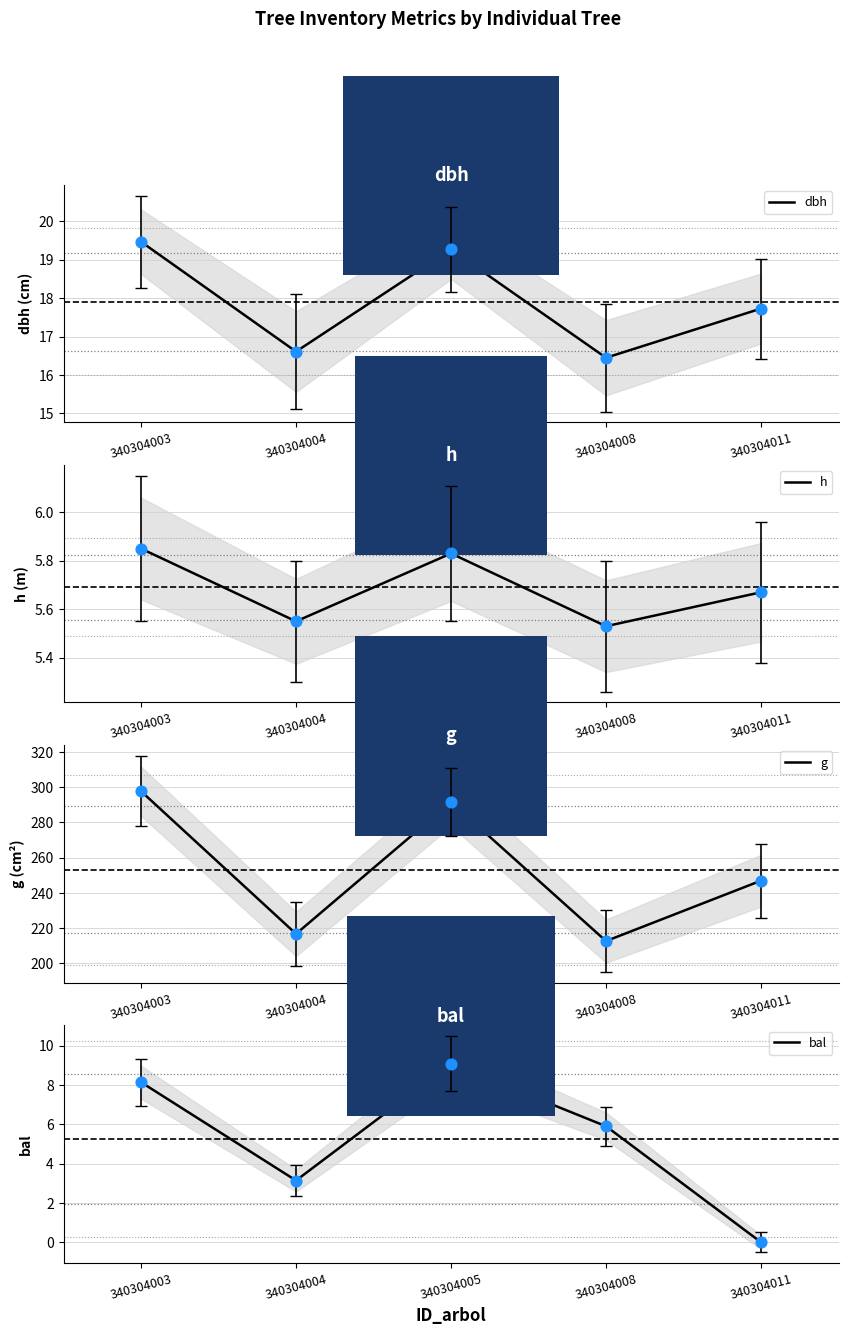

Which series reaches the minimum Y coordinate?

bal